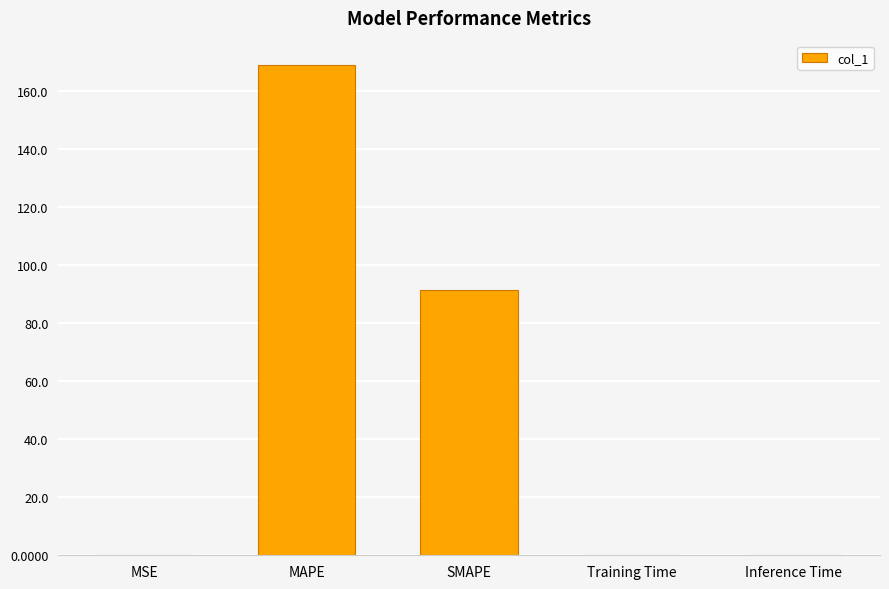

Are the bars horizontal?

No